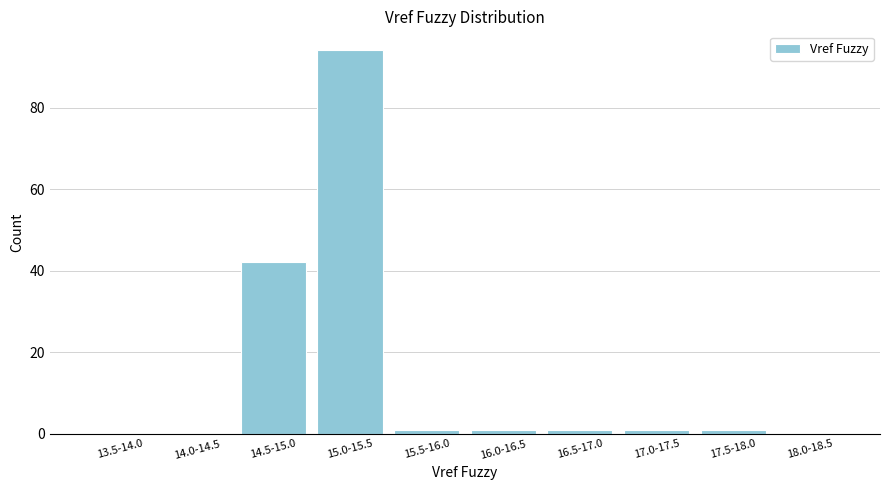

Reading left to right, extract all data points from this chart.

13.5-14.0=0	14.0-14.5=0	14.5-15.0=42	15.0-15.5=94	15.5-16.0=1	16.0-16.5=1	16.5-17.0=1	17.0-17.5=1	17.5-18.0=1	18.0-18.5=0